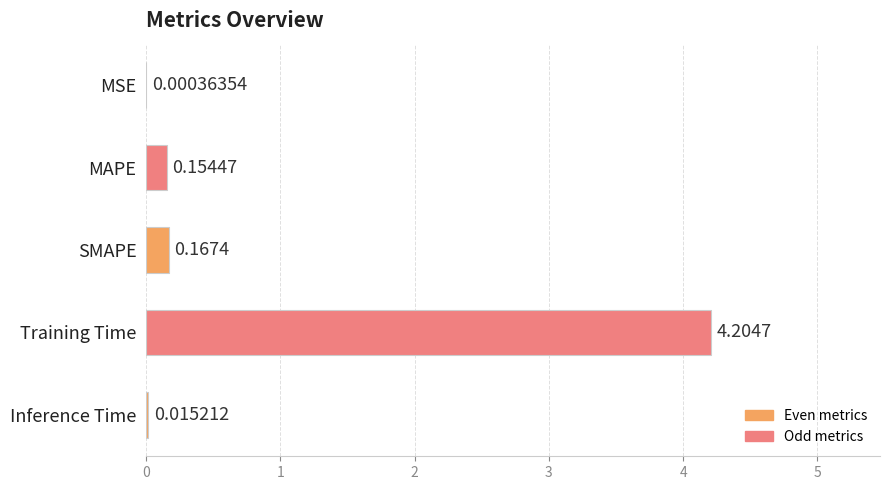

At which category does the chart reach its peak across all series?

Training Time